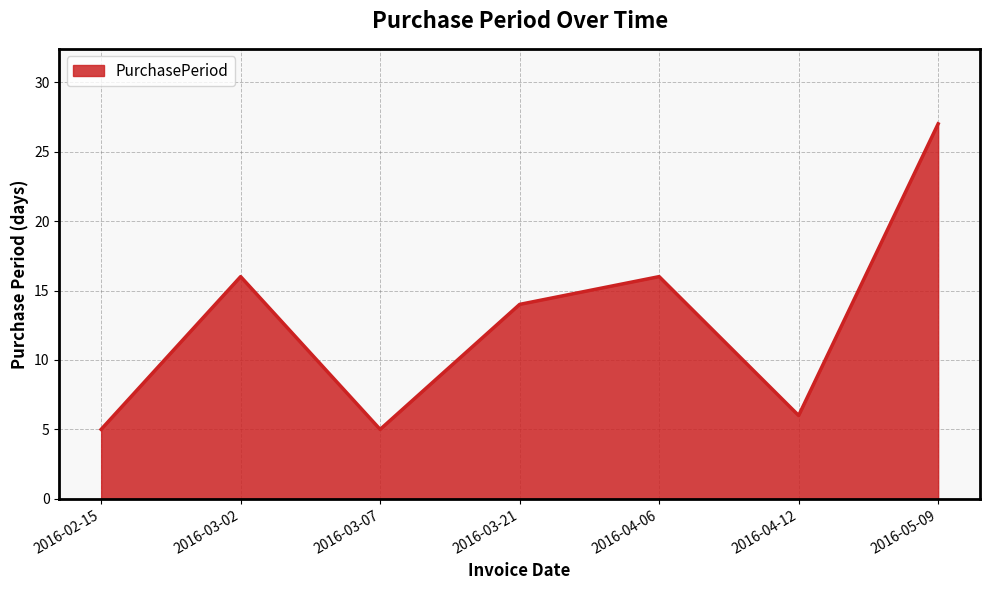

What position from the right is 2016-03-02?

6